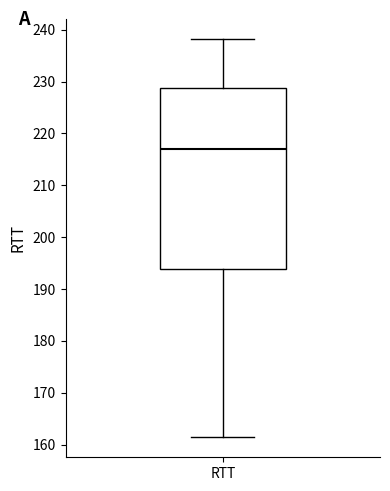

Where is the lower edge of the box for RTT on the y-axis? The values are not printed on the chart, so give them approximately, as read against the axis.

194